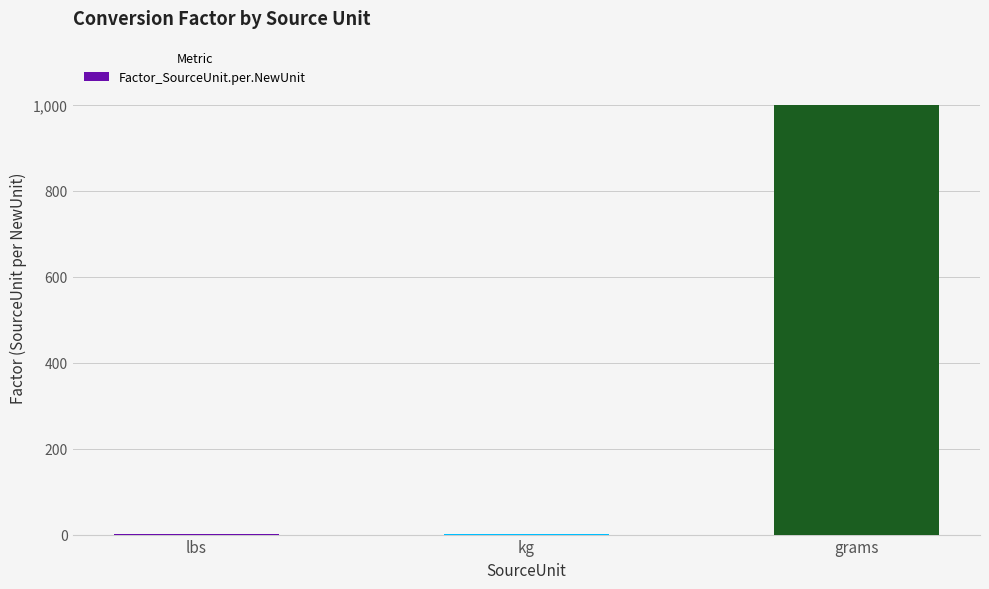

The chart shows a value of 1000.0 at grams. True or false?

True